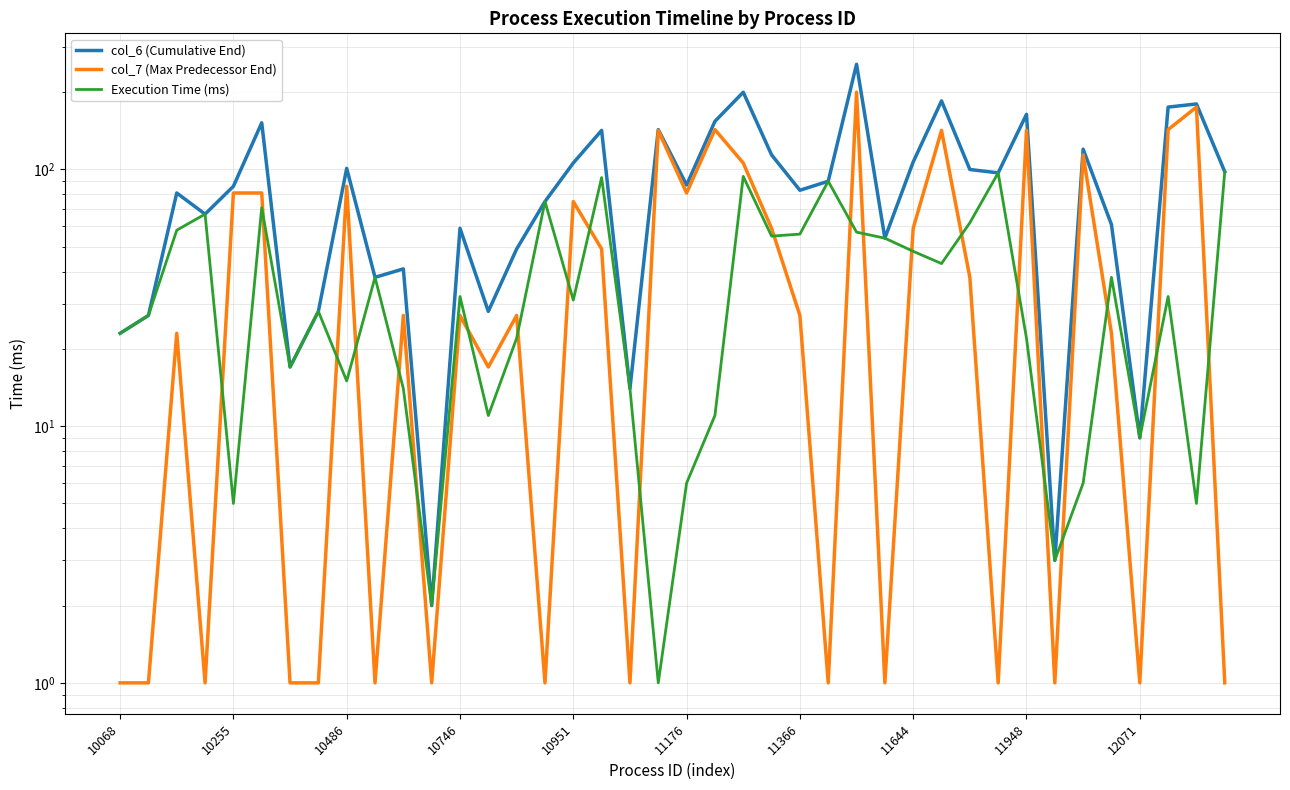

Does the chart display data point markers on the line(s)?

No